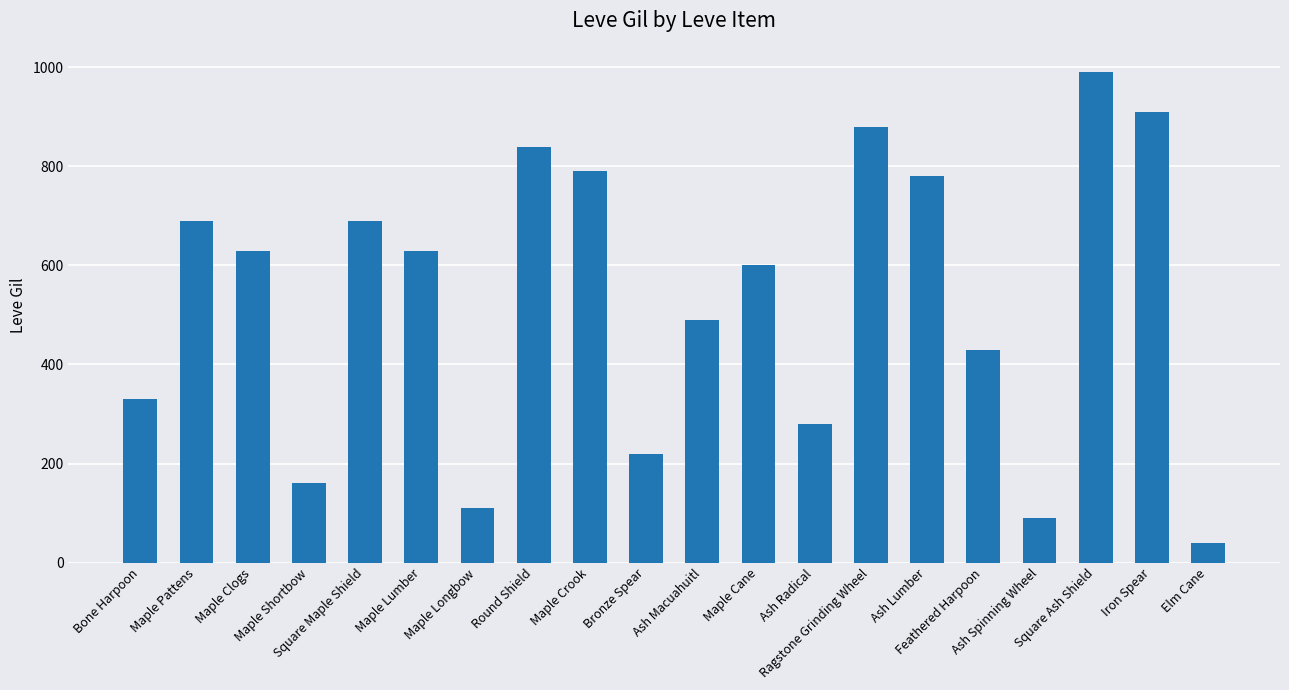

Reading left to right, transcribe all the data shown in this chart.

330	690	630	160	690	630	110	840	790	220	490	600	280	880	780	430	90	990	910	40